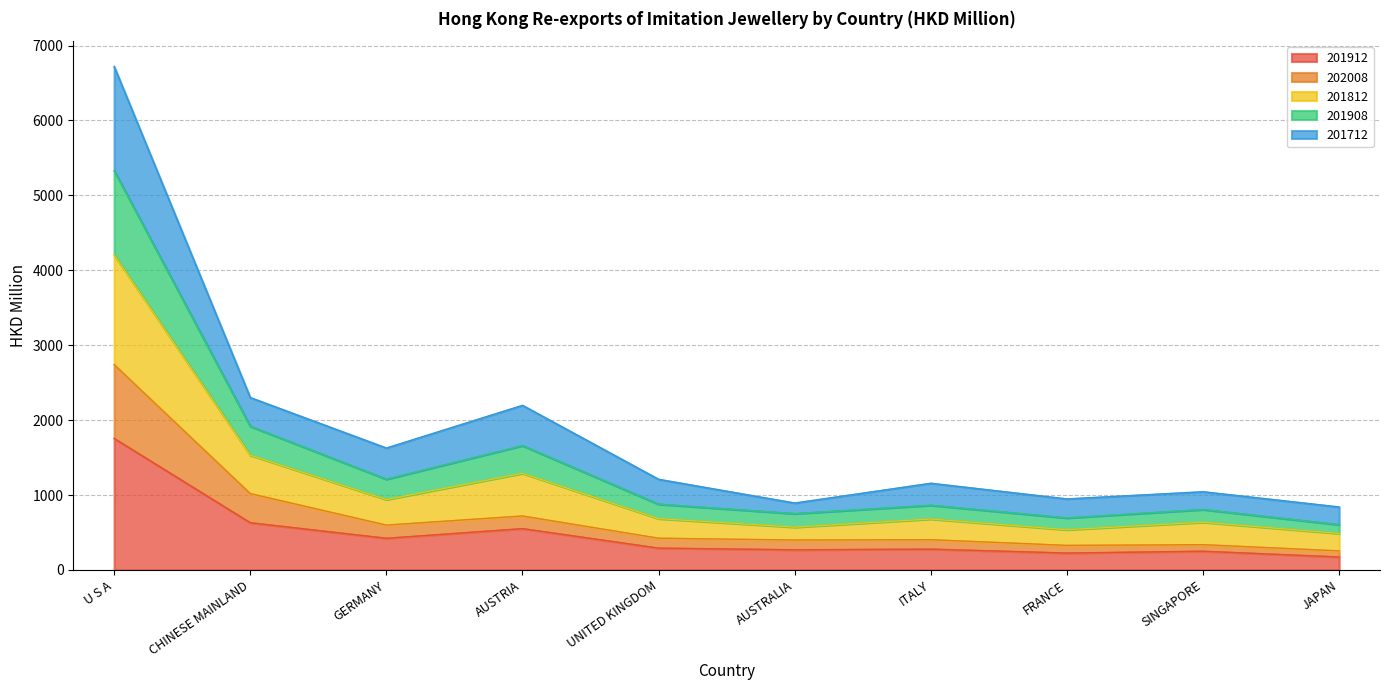

True or false: 201812 and 201912 cross at least once.

False